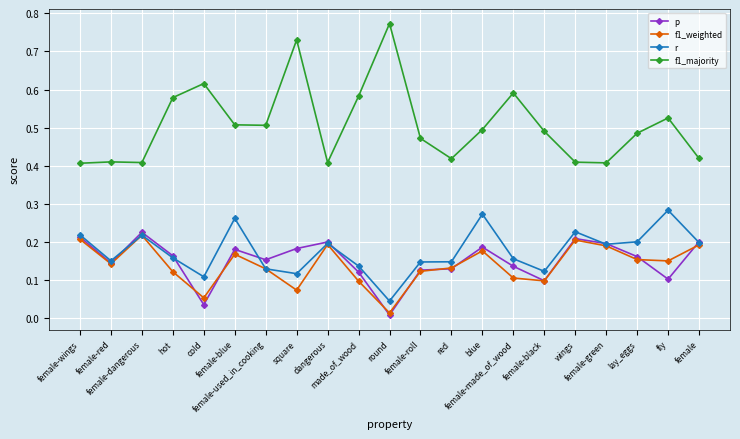

Between cold and female-blue, which series saw the biggest shift?

r